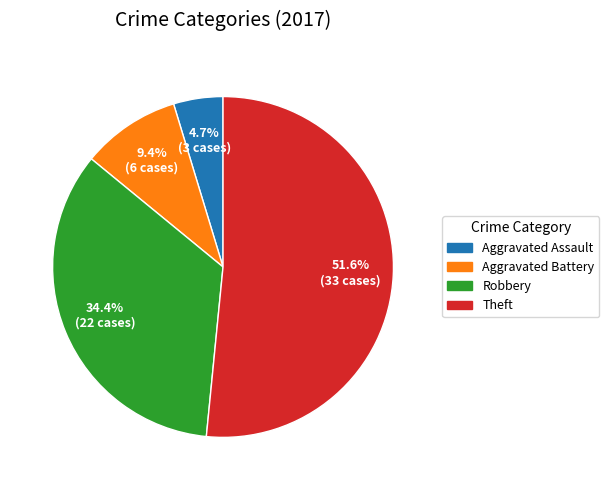

What percentage is the Aggravated Battery slice, to the nearest percent?

9%